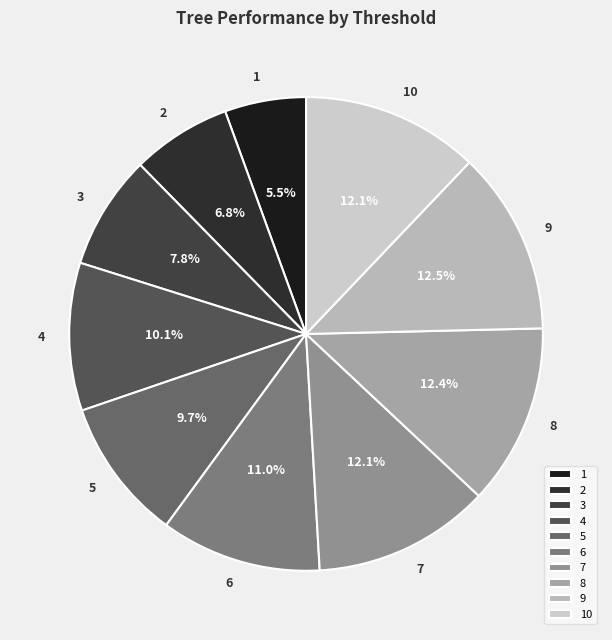

To the nearest percent, what percentage of the pie is 7?

12%